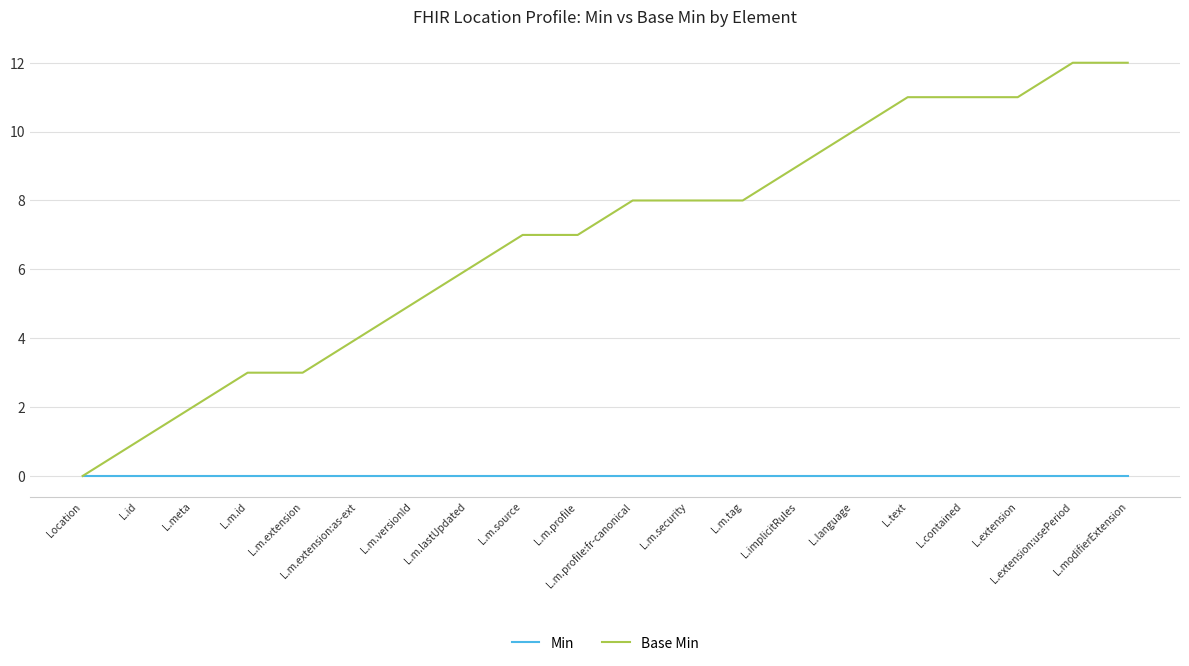

At L.m.extension:as-ext, list the series in order from largest to smallest.

Base Min, Min